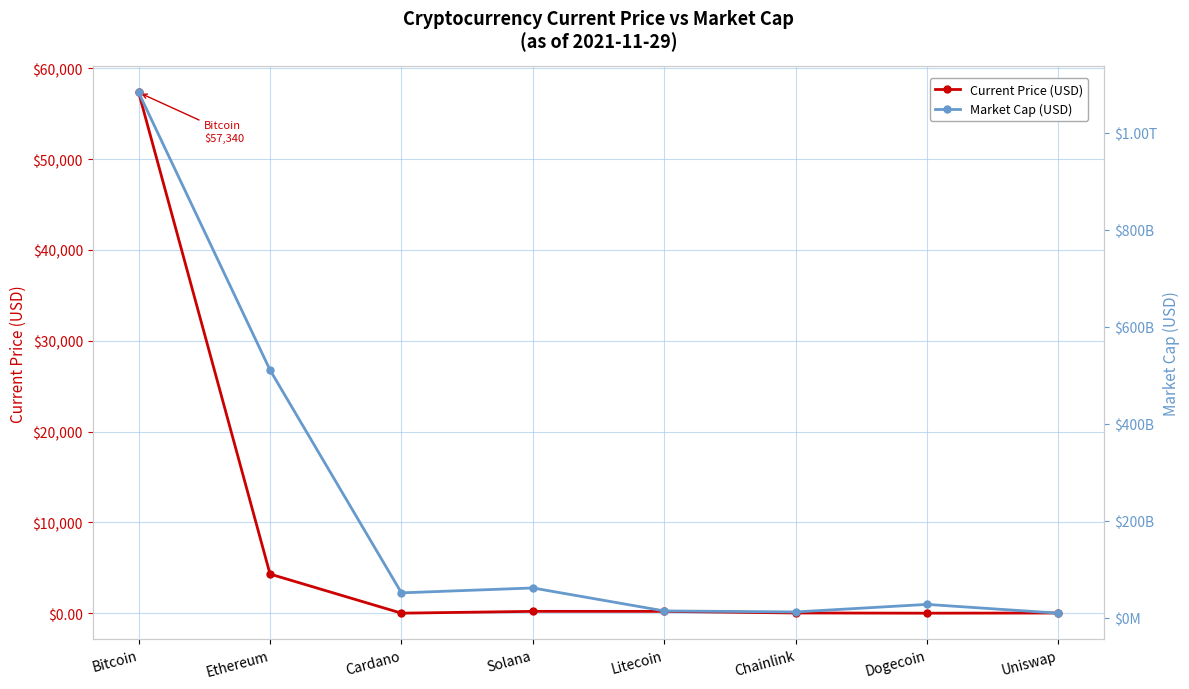

True or false: Current Price (USD) and Market Cap (USD) intersect in this chart.

False